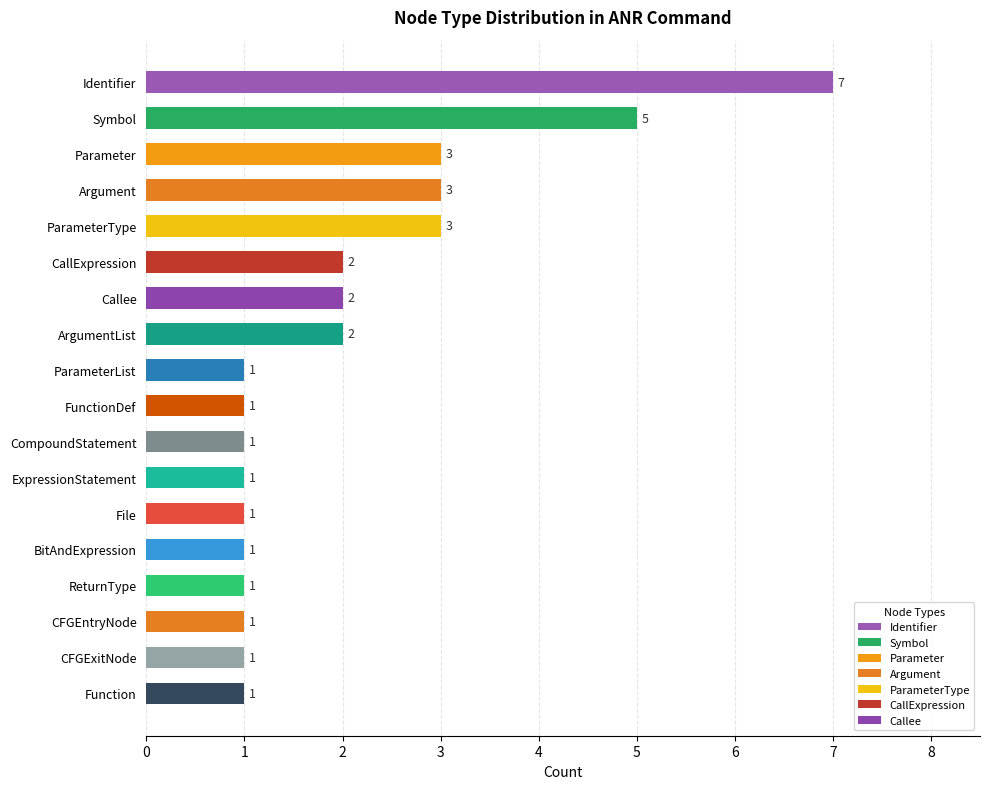

Reading top to bottom, extract all data points from this chart.

Identifier=7	Symbol=5	Parameter=3	Argument=3	ParameterType=3	CallExpression=2	Callee=2	ArgumentList=2	ParameterList=1	FunctionDef=1	CompoundStatement=1	ExpressionStatement=1	File=1	BitAndExpression=1	ReturnType=1	CFGEntryNode=1	CFGExitNode=1	Function=1